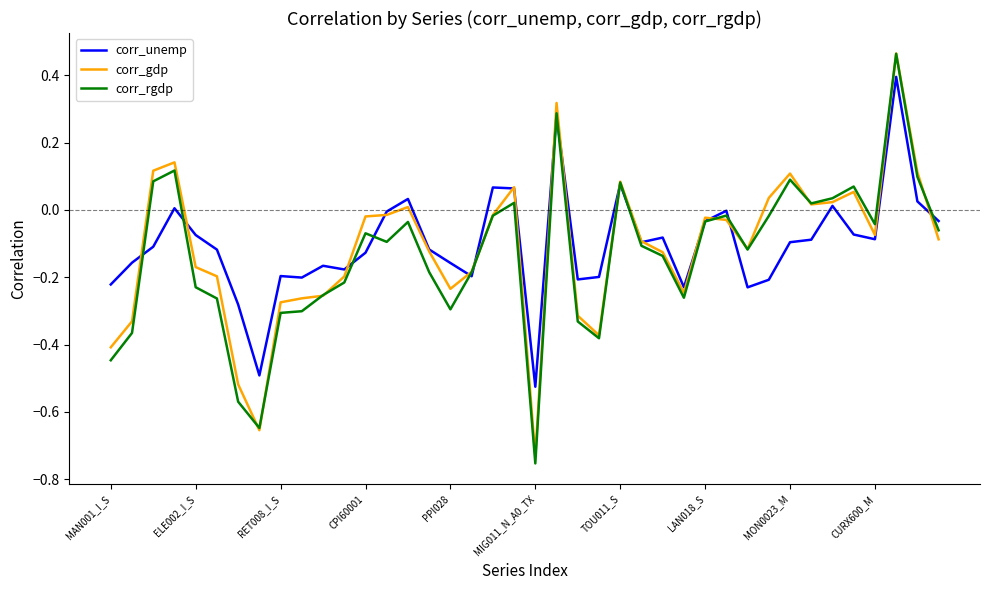

Is it true that corr_rgdp equals -0.1 at PPI028?

False